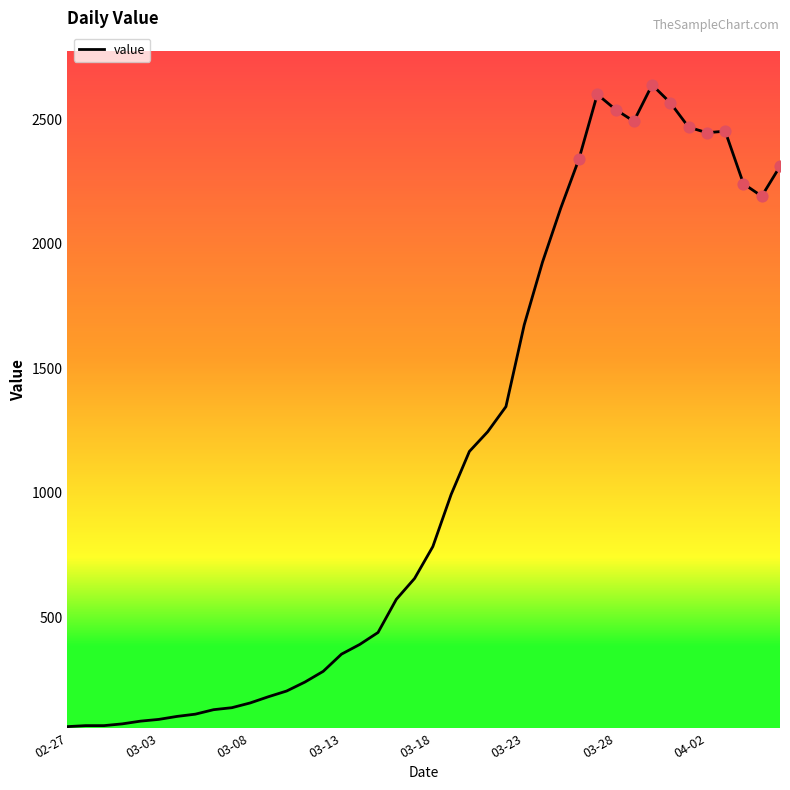

What is the difference between the maximum and minimum values?

2577